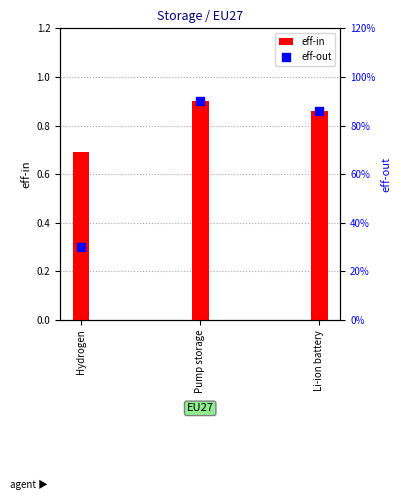

At which category is the sum across all series the highest?

Pump storage